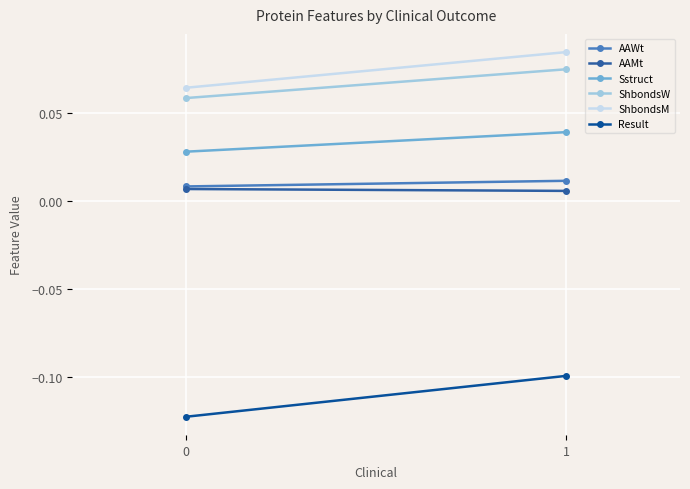

At 1, list the series in order from smallest to largest.

Result, AAMt, AAWt, Sstruct, ShbondsW, ShbondsM